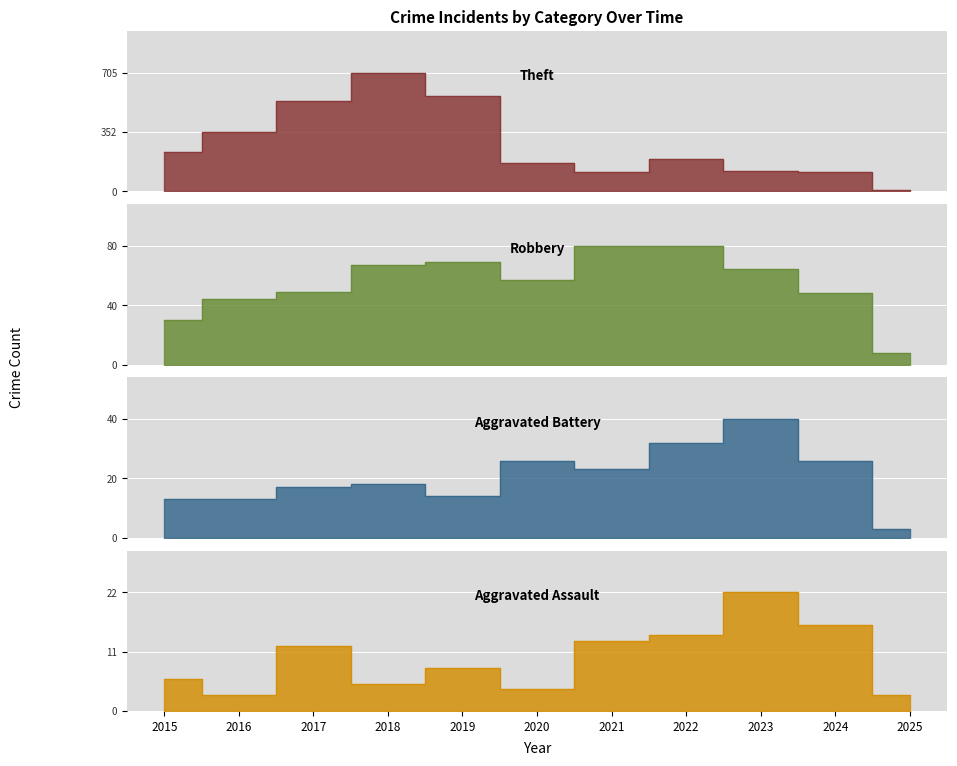

At which category does Robbery reach its first local valley?

2020